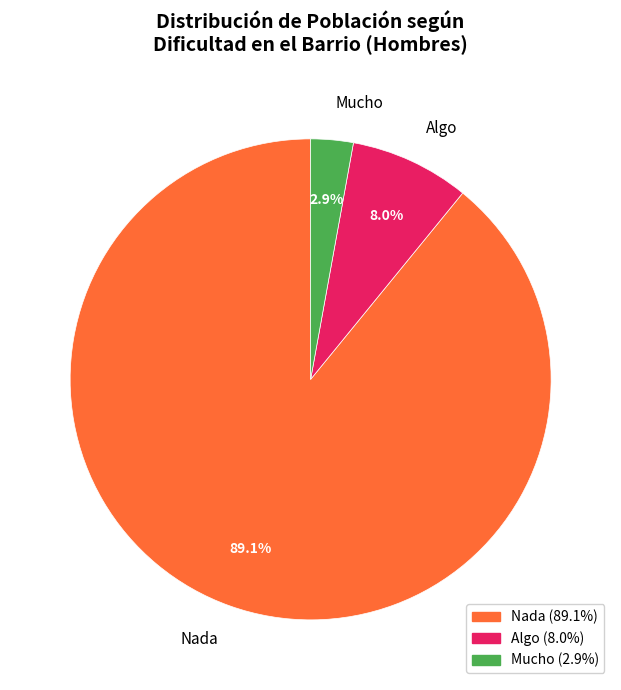

Is it true that Algo is 8% of the pie?

True